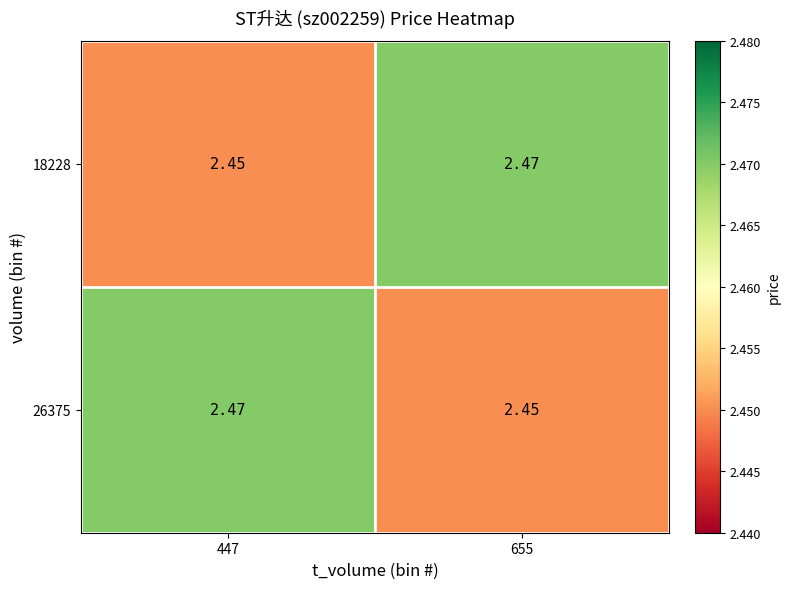

How many distinct data groups are displayed?

2